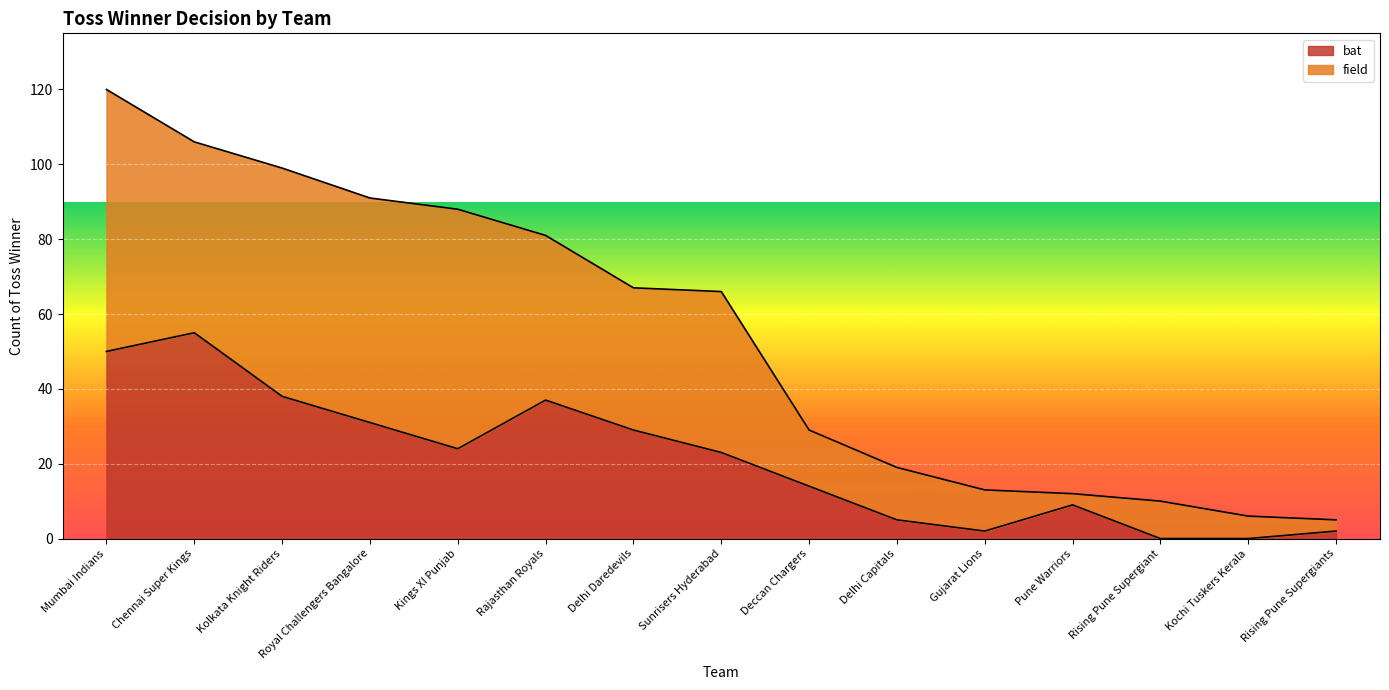

What is the difference between the values at Sunrisers Hyderabad and Kochi Tuskers Kerala?

23